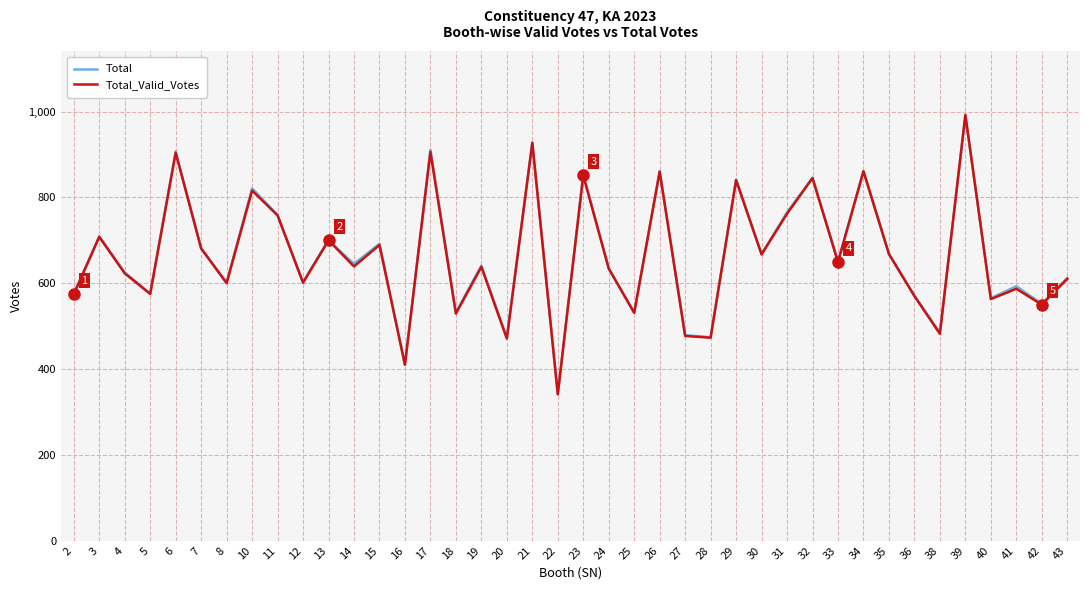

Which series has the widest spread of values?

Total_Valid_Votes